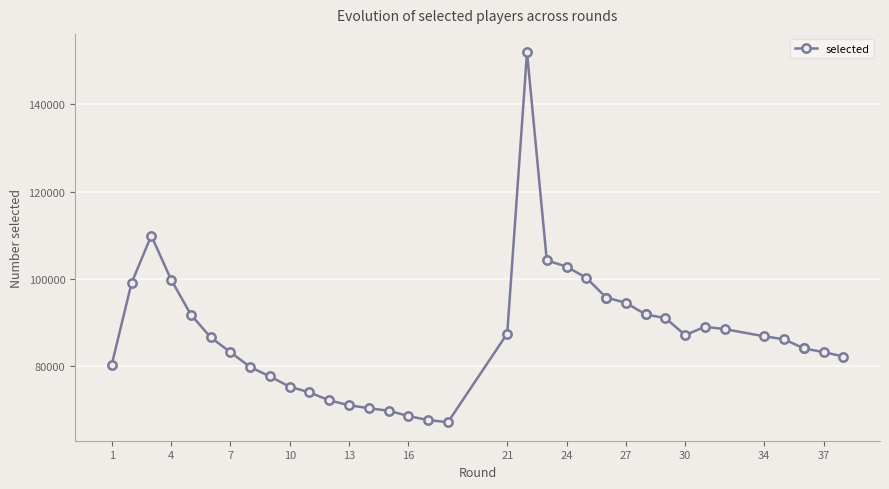

At which label does the data first exceed 86886?

4